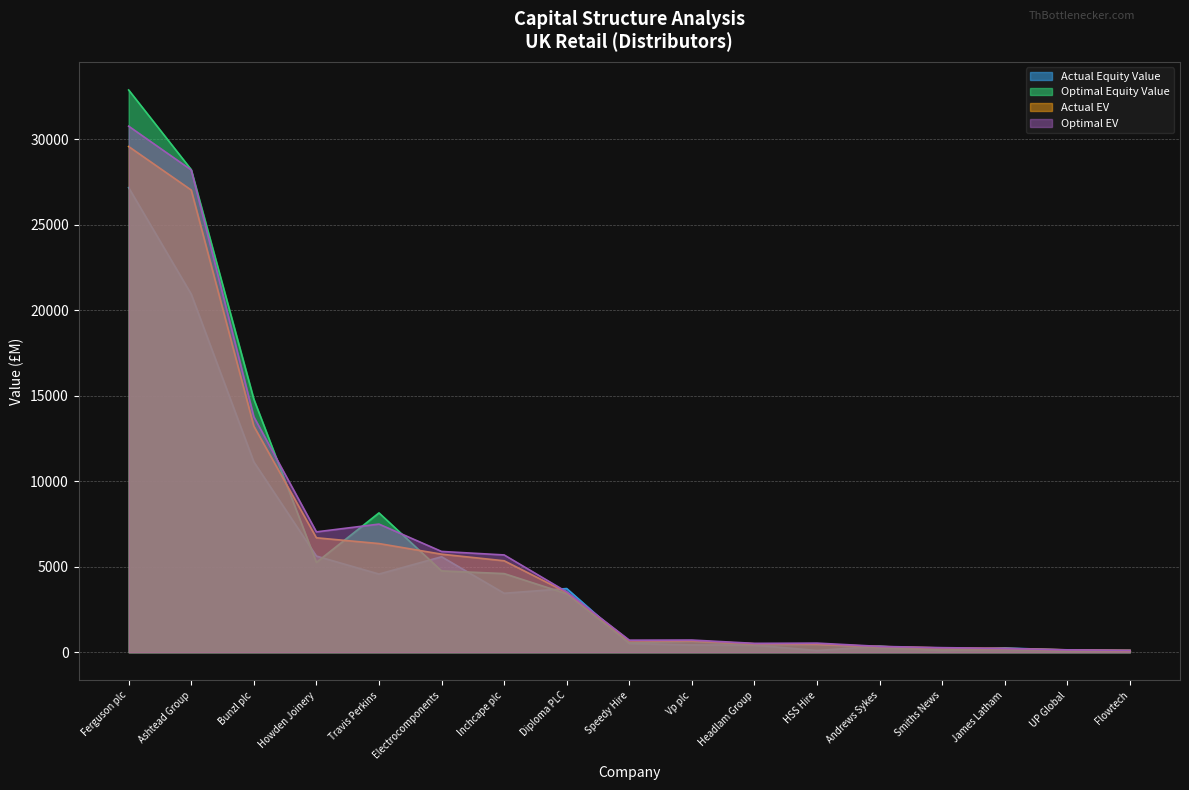

At which label is Optimal EV closest to 15434?

Bunzl plc